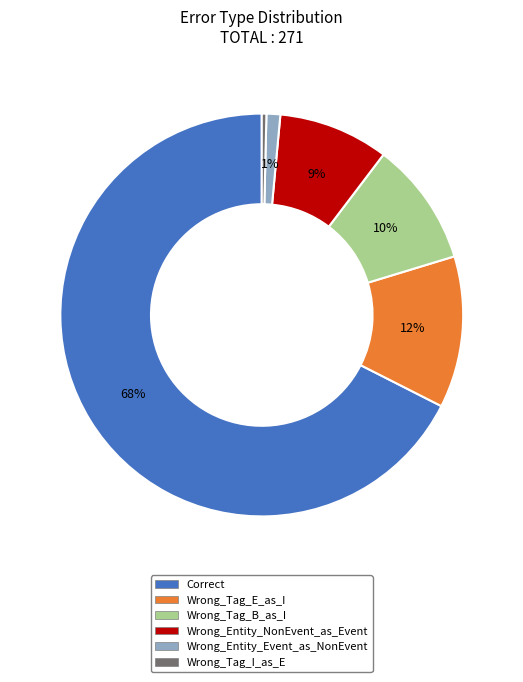

The Wrong_Entity_NonEvent_as_Event slice represents 9% of the pie. True or false?

True